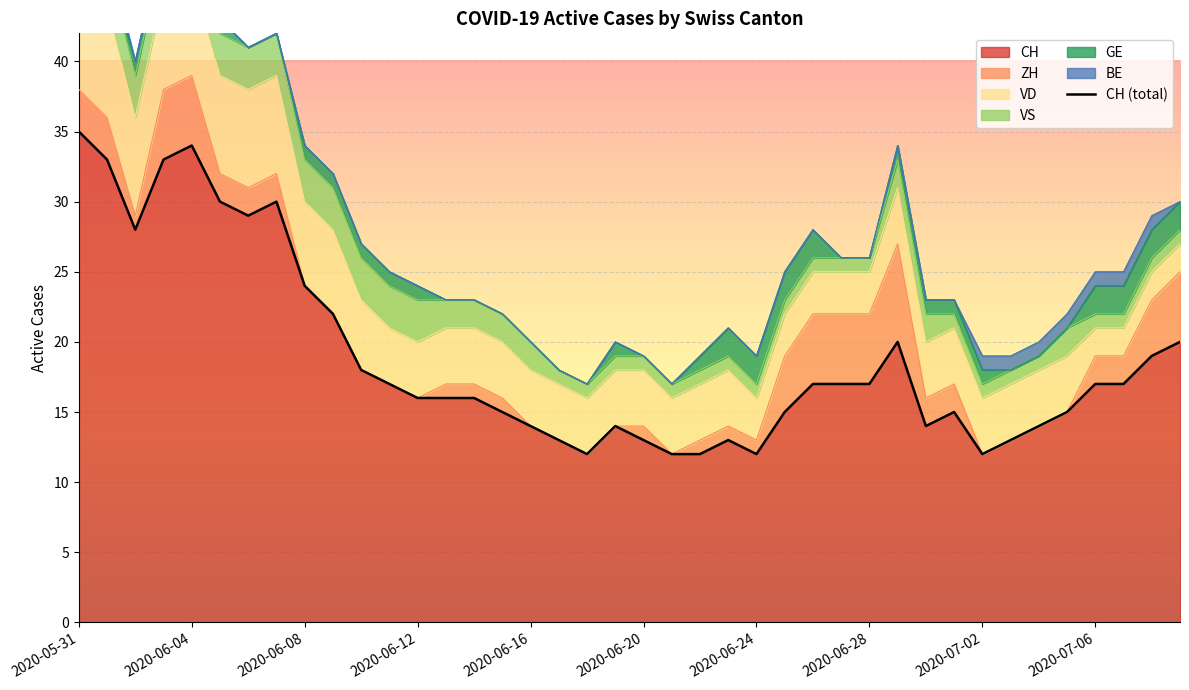

Which category has the highest value in the CH series?

2020-05-31